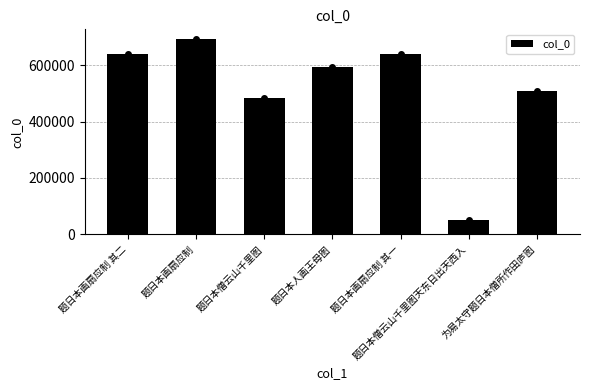

Reading right to left, list all the values displayed in this chart.

508552	52170	640269	593765	483914	693012	640270